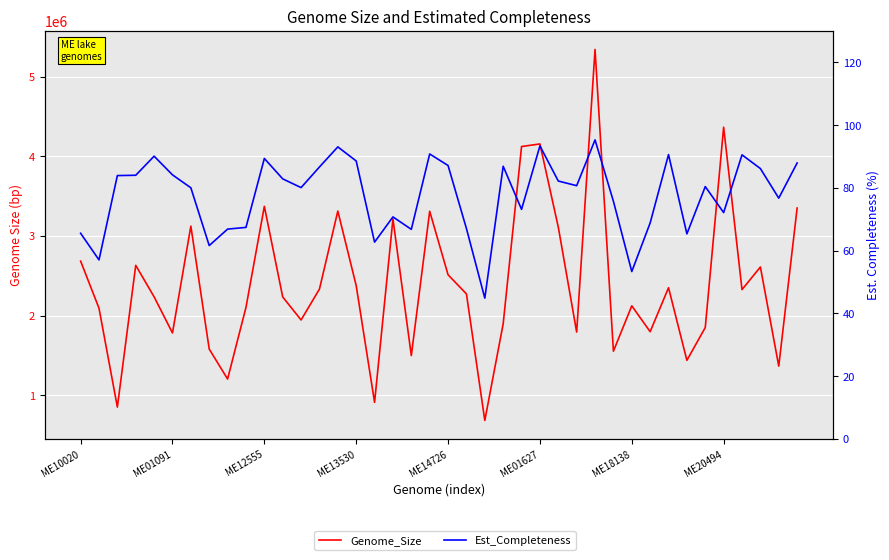

In Genome_Size, how many points are lower than both neighbors (excluding endpoints)?

13